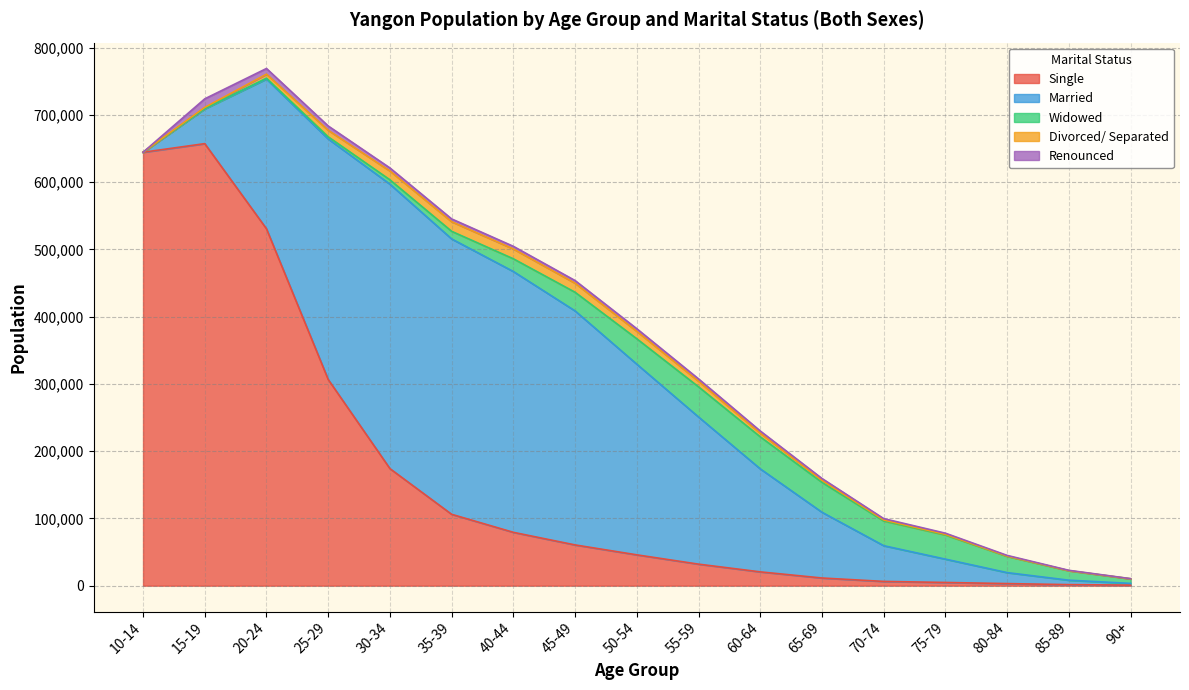

Reading left to right, what are all the values shown in this chart?

Single: 644339	657174	530557	306526	174028	106102	79308	60583	45849	32011	20526	11410	6348	4792	3114	1564	838
Married: 0	51626	222659	357608	422869	409408	387755	347905	283413	218758	153134	97740	53091	34671	16311	6586	2560
Widowed: 0	725	1322	3187	6483	11304	18892	27714	37782	44824	47635	44406	36736	35895	24153	13988	6750
Divorced/ Separated: 0	1524	5895	9661	13177	14322	14653	13503	11111	8360	5435	3184	1502	916	416	200	75
Renounced: 0	12739	8476	6455	4484	4115	3885	3919	3837	3473	3250	2599	2019	1750	1011	495	229